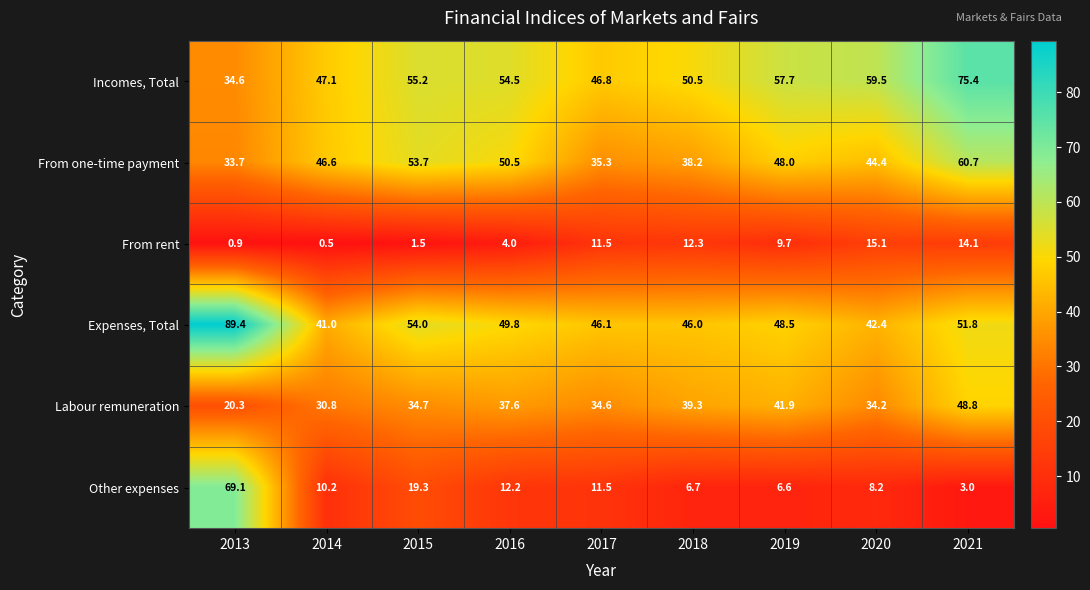

How many values in the Expenses, Total series are below 48?

4